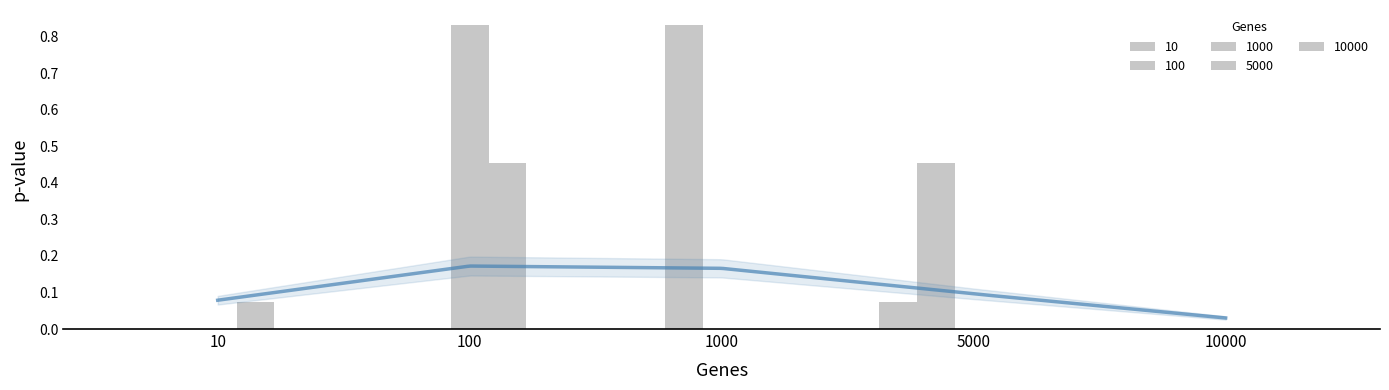

Between 100 and 1000, which series saw the biggest shift?

100